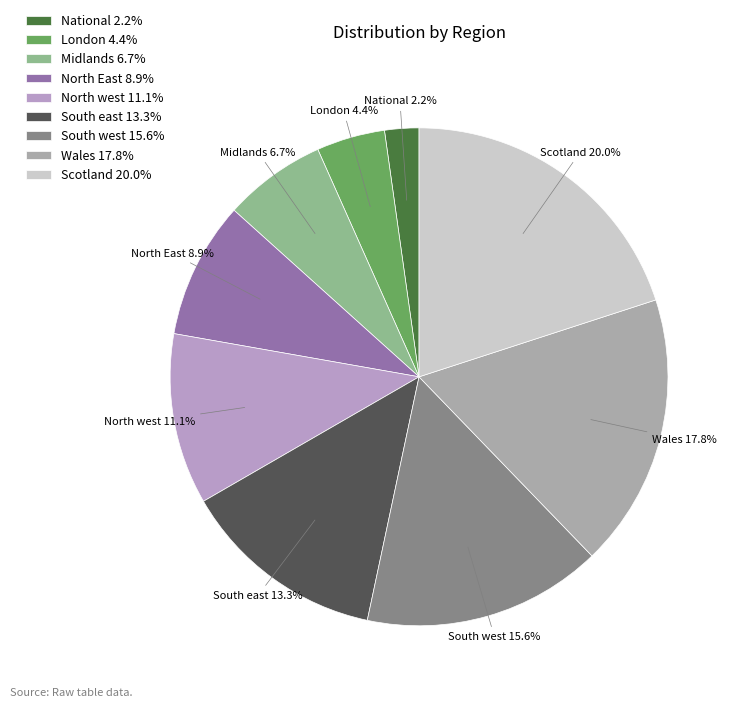

The North west slice represents 1% of the pie. True or false?

False